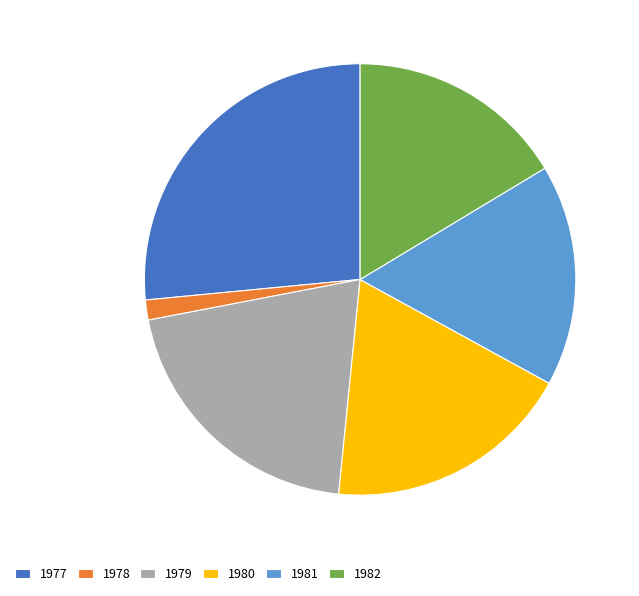

Does 1979 represent more than half of the total?

No